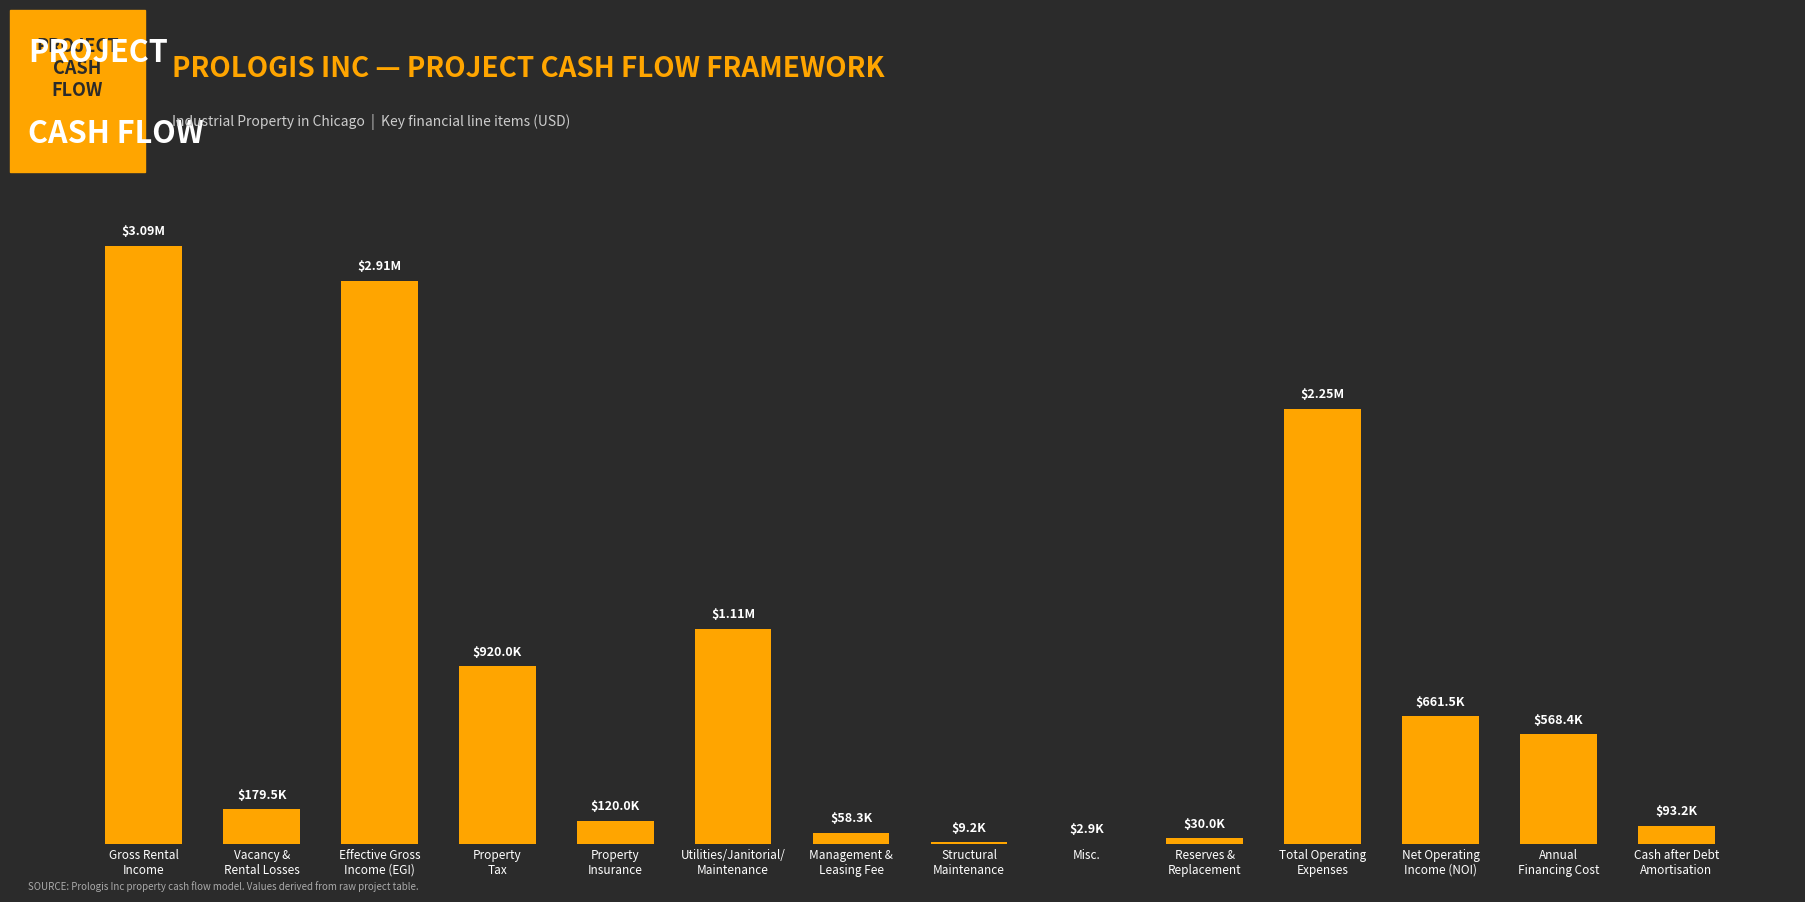

What is the minimum value shown in the chart?

2860